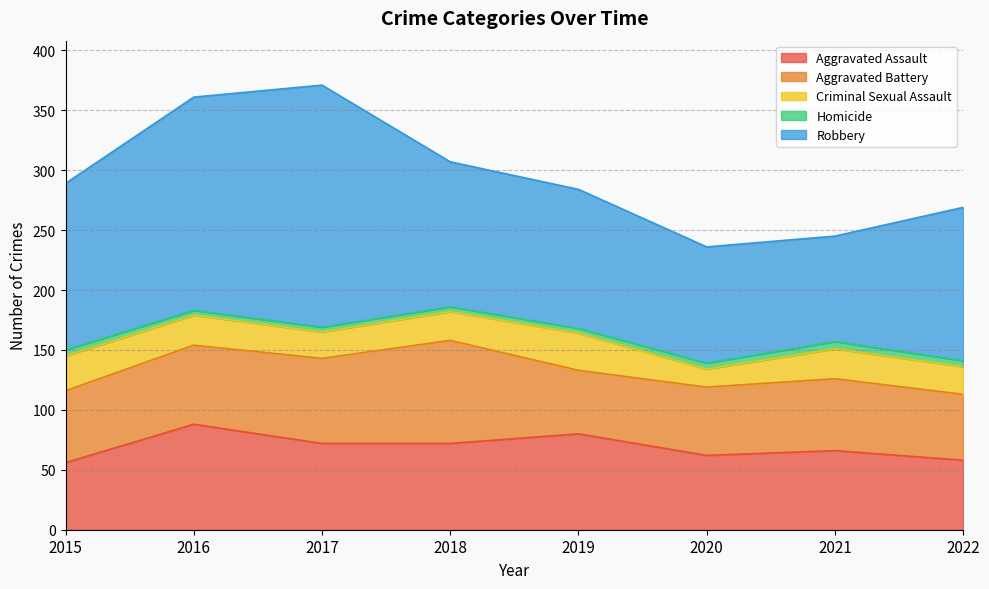

Where is Criminal Sexual Assault nearest to the value 23?

2022